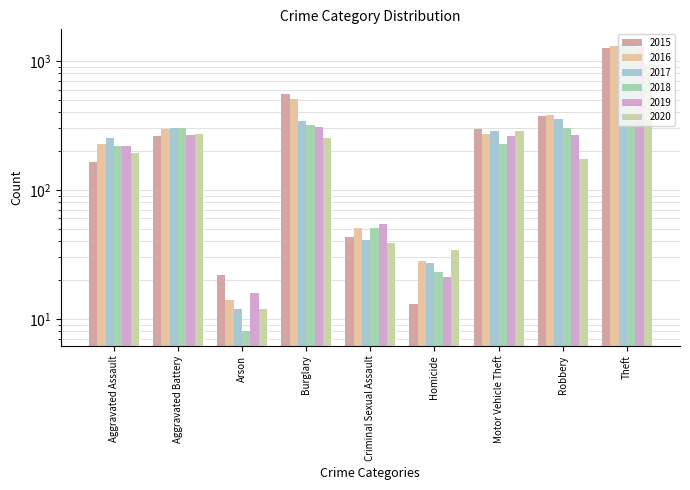

Between Aggravated Assault and Homicide, which series saw the biggest shift?

2017